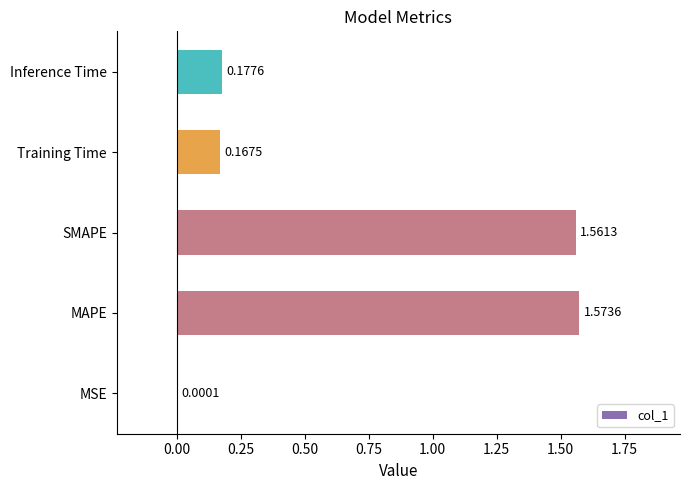

Which label corresponds to the largest value in the chart?

MAPE